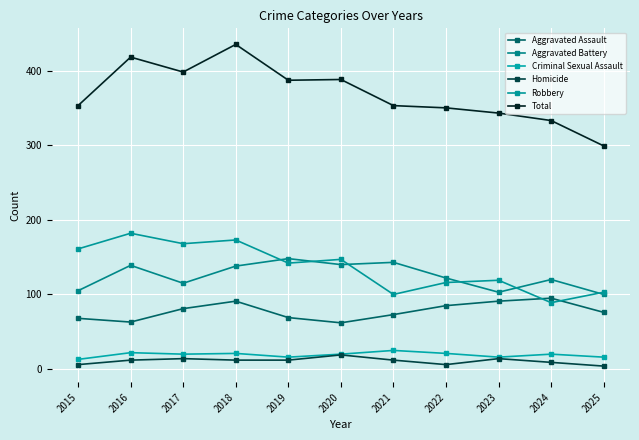

Reading left to right, transcribe all the data shown in this chart.

Aggravated Assault: 2015=68	2016=63	2017=81	2018=91	2019=69	2020=62	2021=73	2022=85	2023=91	2024=95	2025=76
Aggravated Battery: 2015=105	2016=139	2017=115	2018=138	2019=148	2020=140	2021=143	2022=122	2023=103	2024=120	2025=100
Criminal Sexual Assault: 2015=13	2016=22	2017=20	2018=21	2019=16	2020=20	2021=25	2022=21	2023=16	2024=20	2025=16
Homicide: 2015=6	2016=12	2017=14	2018=12	2019=12	2020=19	2021=12	2022=6	2023=14	2024=9	2025=4
Robbery: 2015=161	2016=182	2017=168	2018=173	2019=142	2020=147	2021=100	2022=116	2023=119	2024=89	2025=103
Total: 2015=353	2016=418	2017=398	2018=435	2019=387	2020=388	2021=353	2022=350	2023=343	2024=333	2025=299